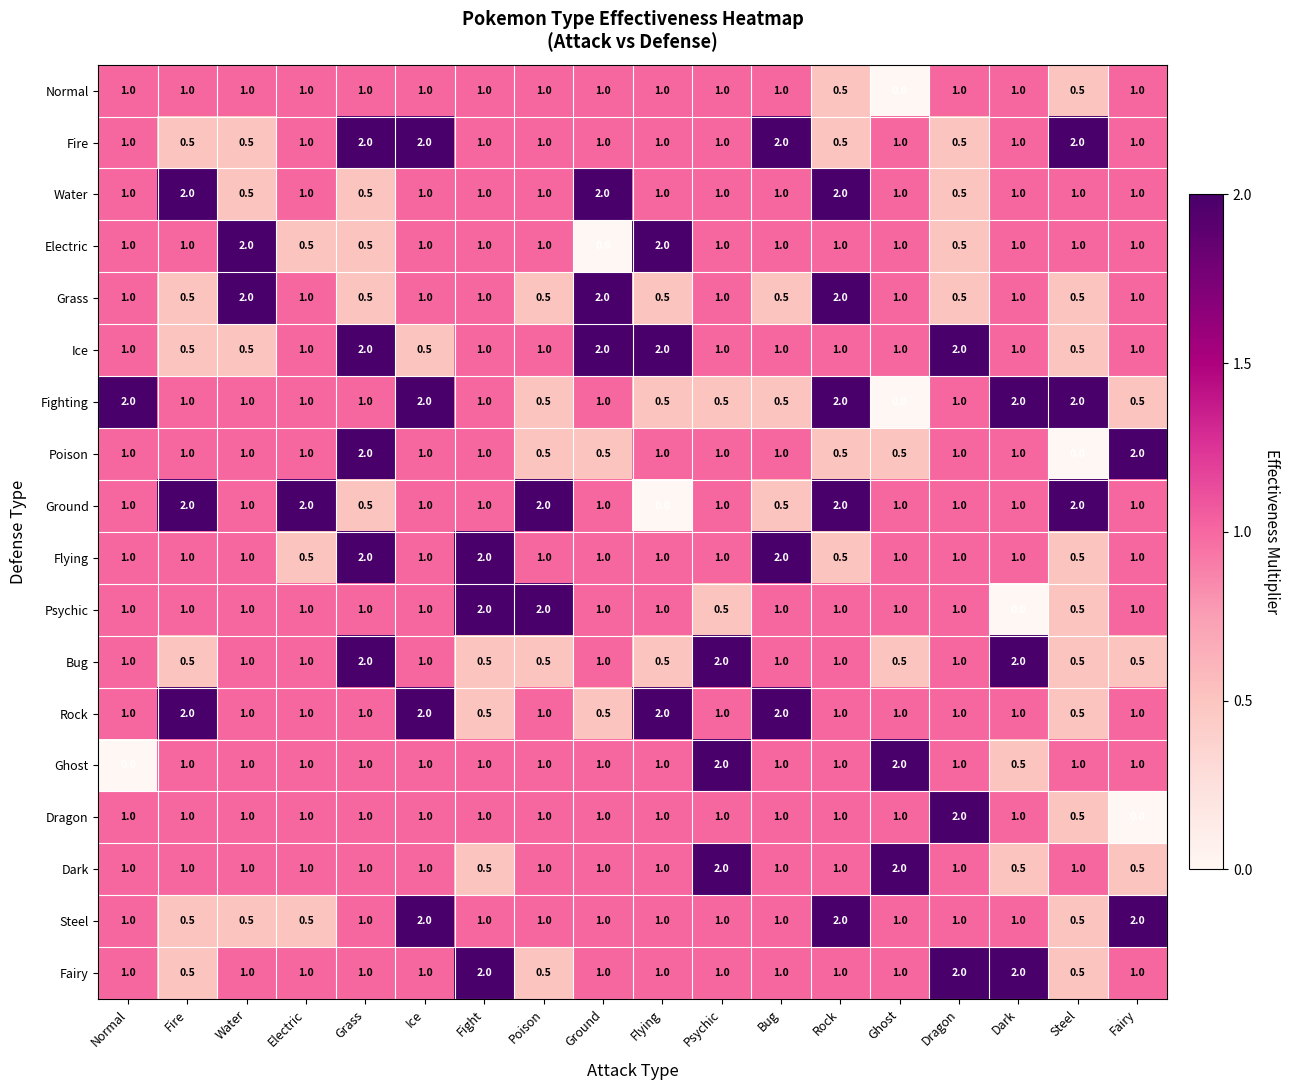

What is the spread (max minus min) of values at Bug?

1.5